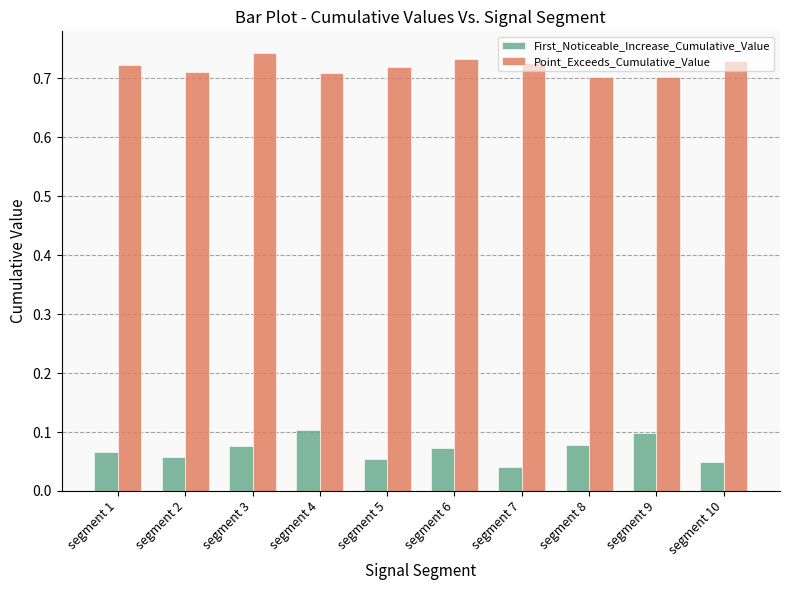

Rank the series by their maximum value, from highest to lowest.

Point_Exceeds_Cumulative_Value, First_Noticeable_Increase_Cumulative_Value